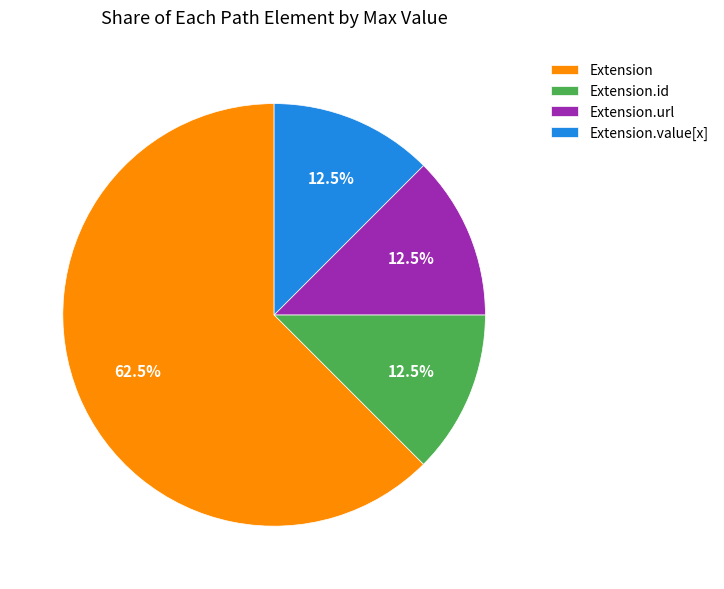

Do Extension.url and Extension.id together represent more than half of the pie?

No